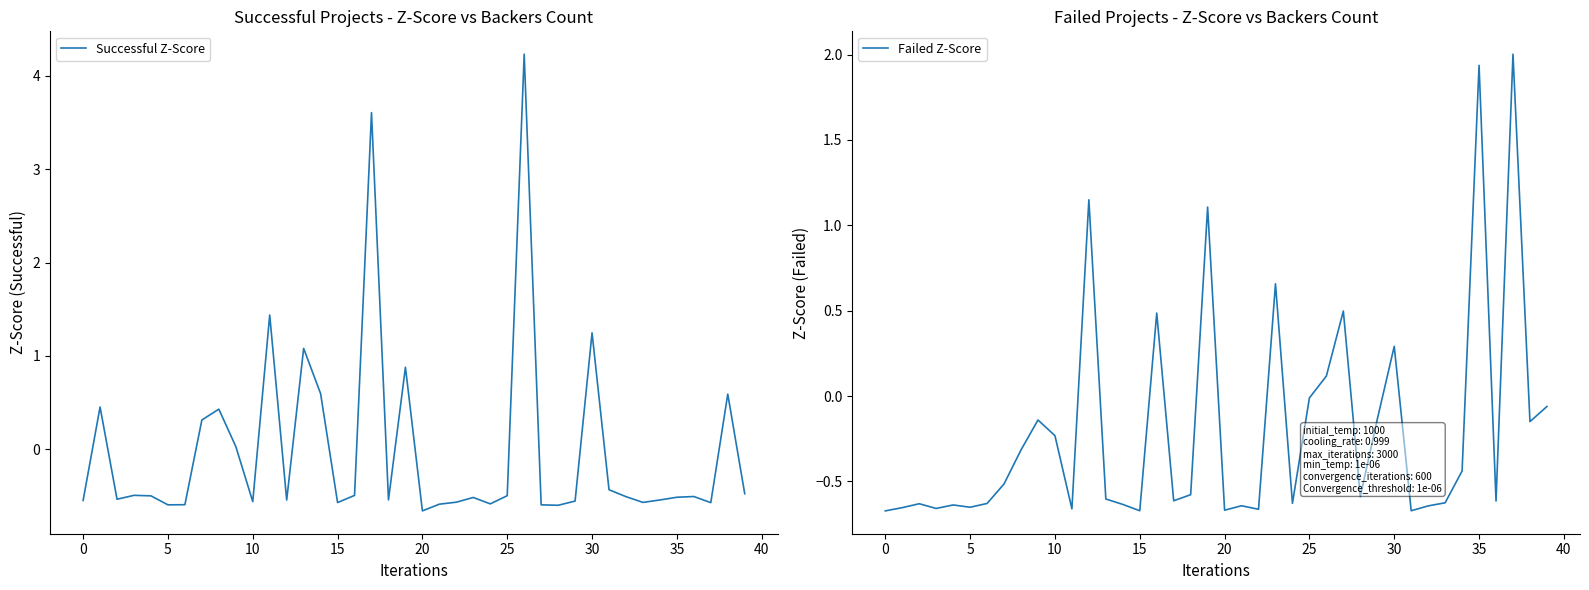

True or false: Failed Z-Score has more than 2 interior local peaks.

True